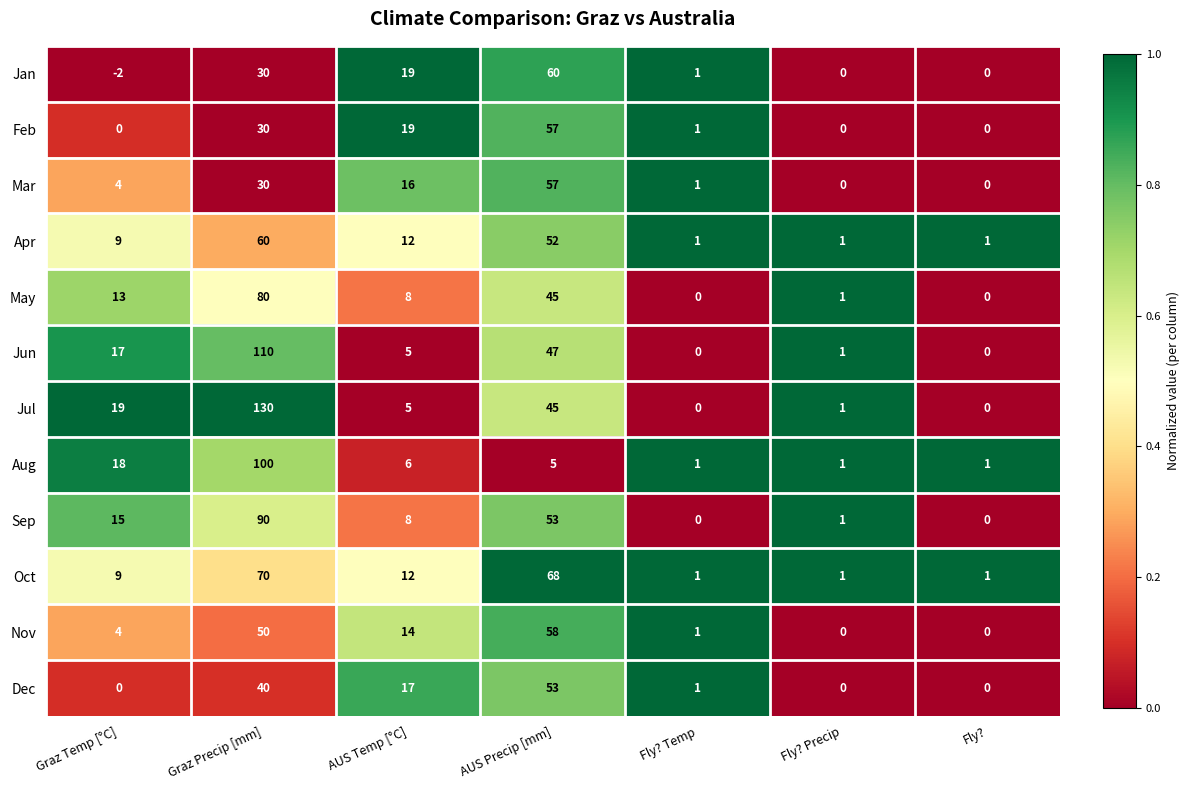

How many values in Nov are above zero?

5